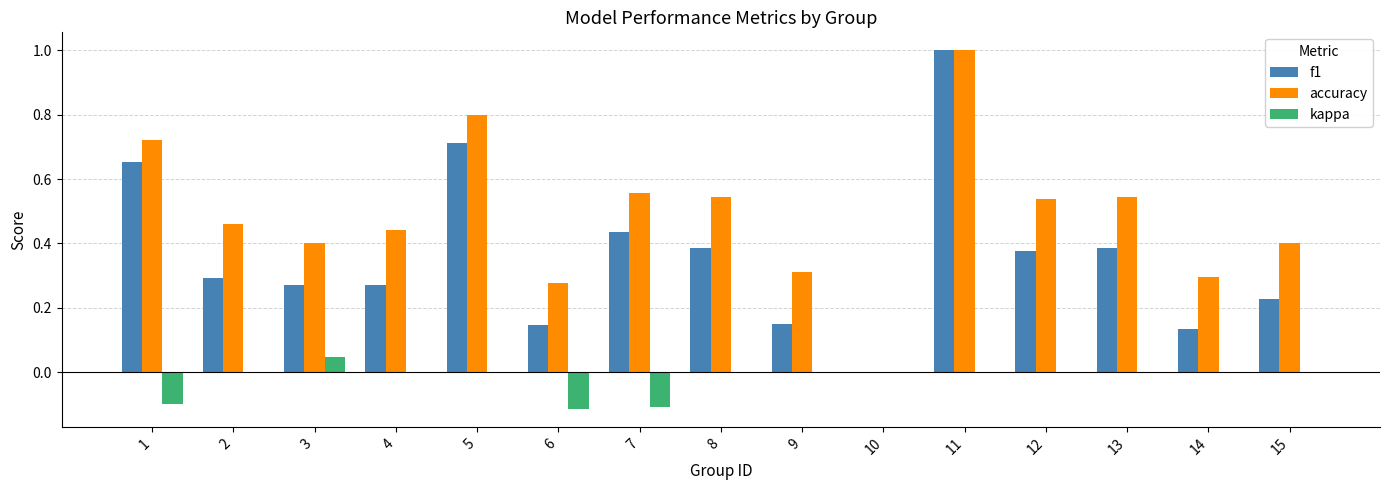

At which category is the sum across all series the highest?

11